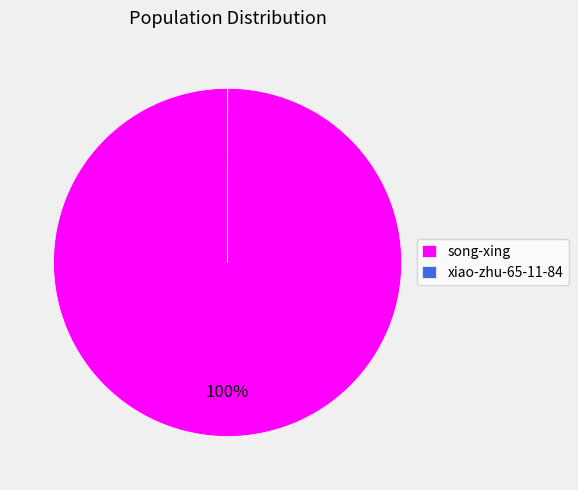

Does any single category account for the majority?

Yes